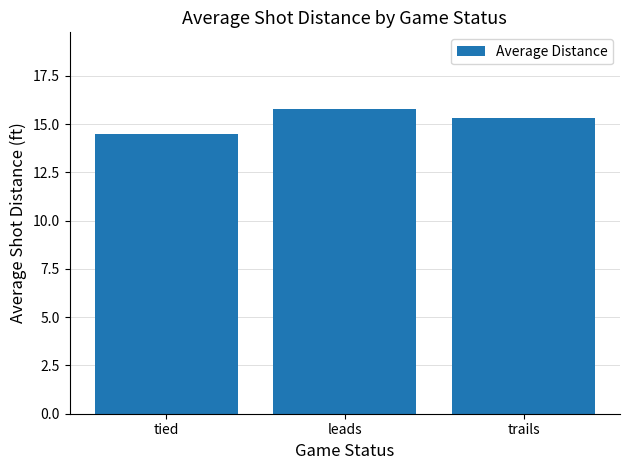

What position from the right is trails?

1